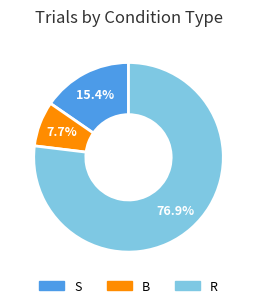

Does any single category account for the majority?

Yes